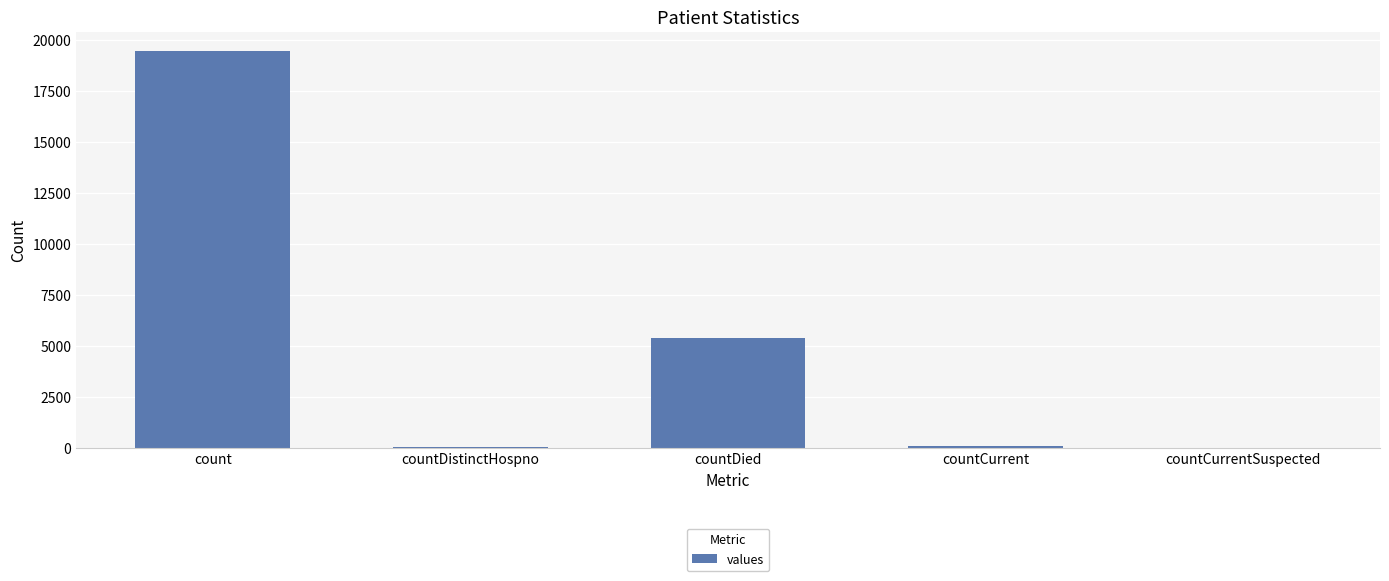

Where does the data first go above 60?

count